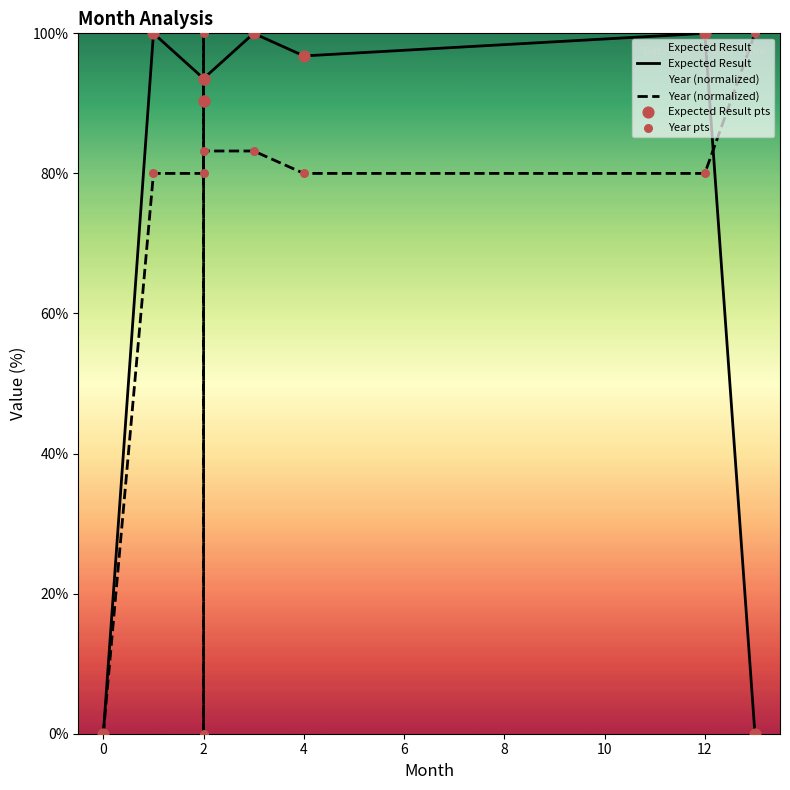

What is the total value across all series at 2?

347.1